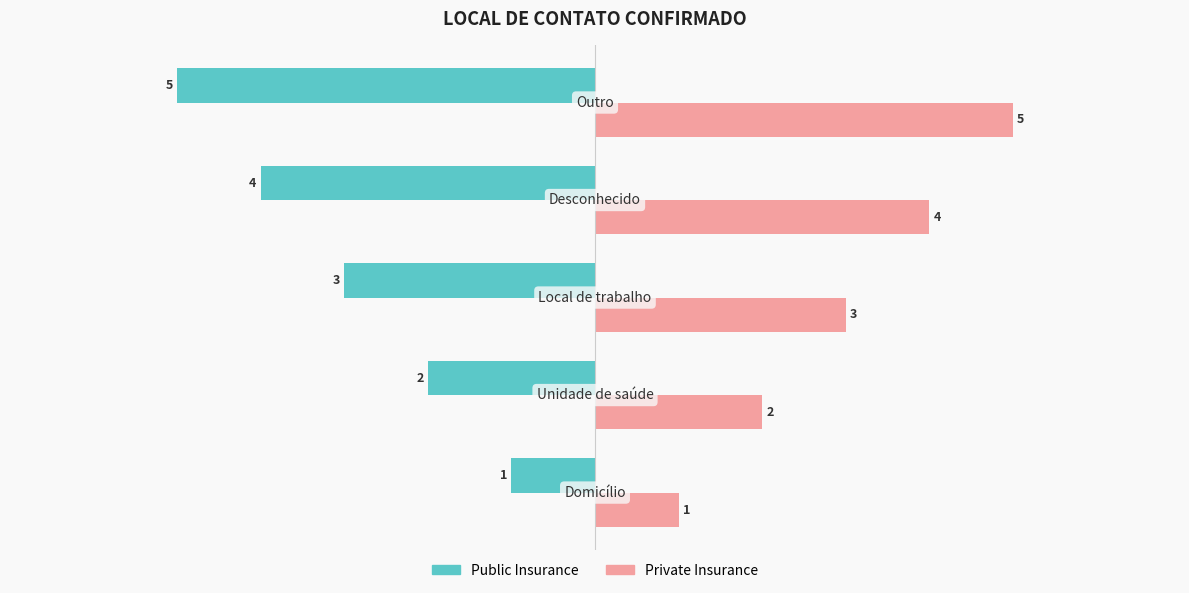

What is the average value of the Private Insurance series?

3